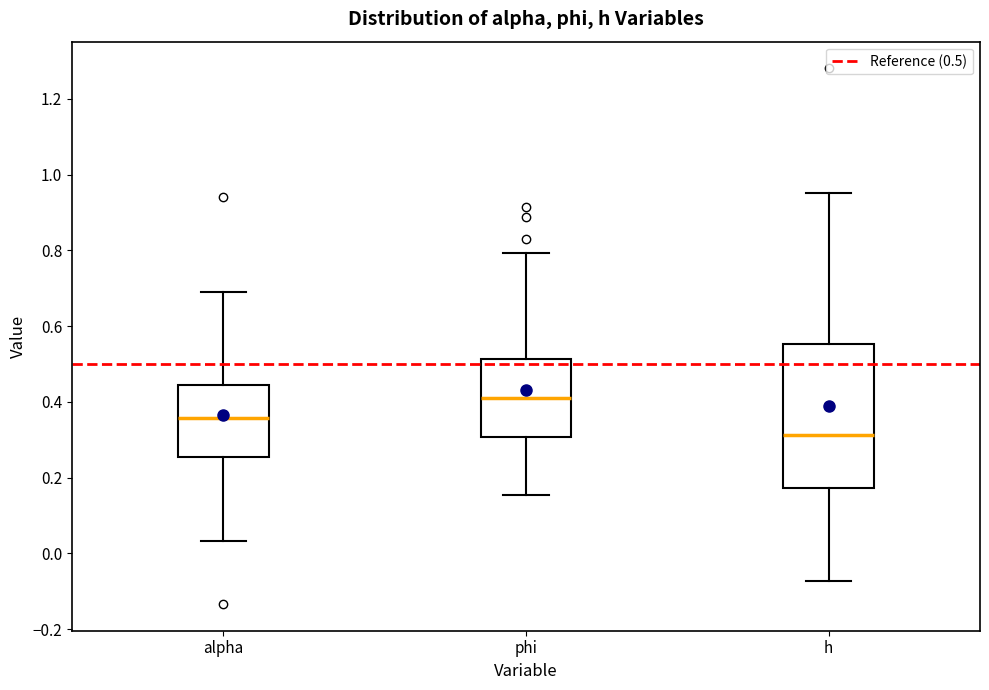

Which box's median line is the highest?

phi